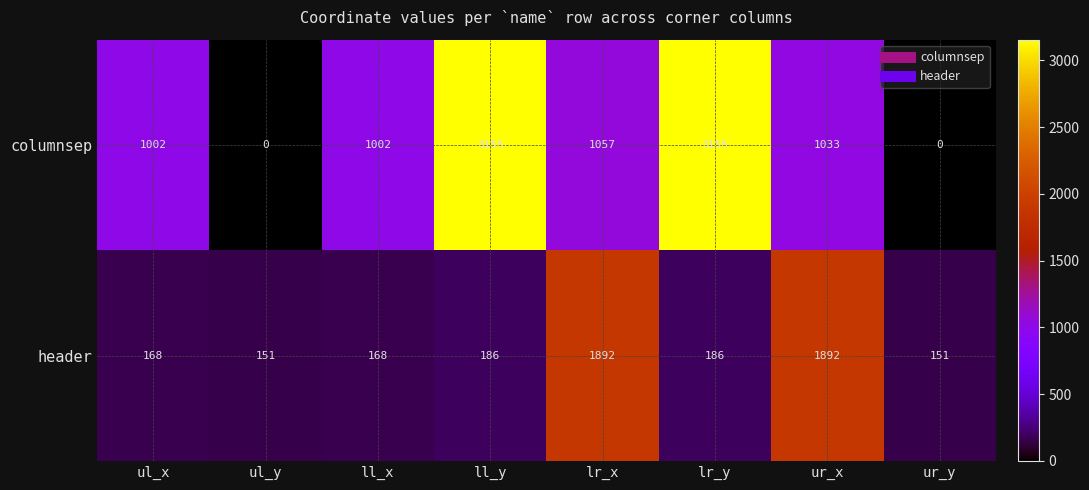

Rank the series by their maximum value, from highest to lowest.

columnsep, header